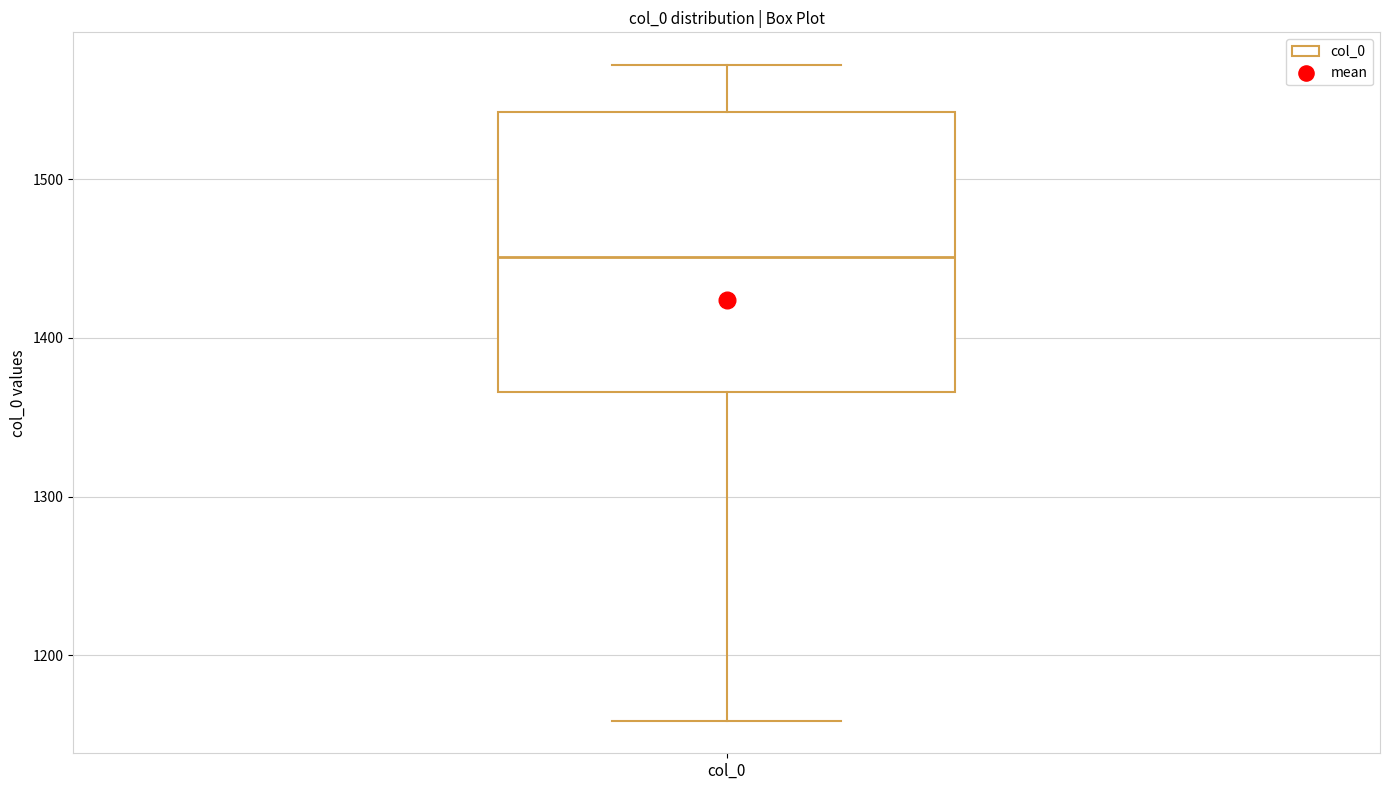

Transcribe this box plot: give where the median line is, the range the box spans, and where the two whiskers end, as read against the y-axis. The values are not printed on the chart, so give them approximately, as read against the axis.

median 1450, box 1370 to 1540, whiskers 1160 to 1570